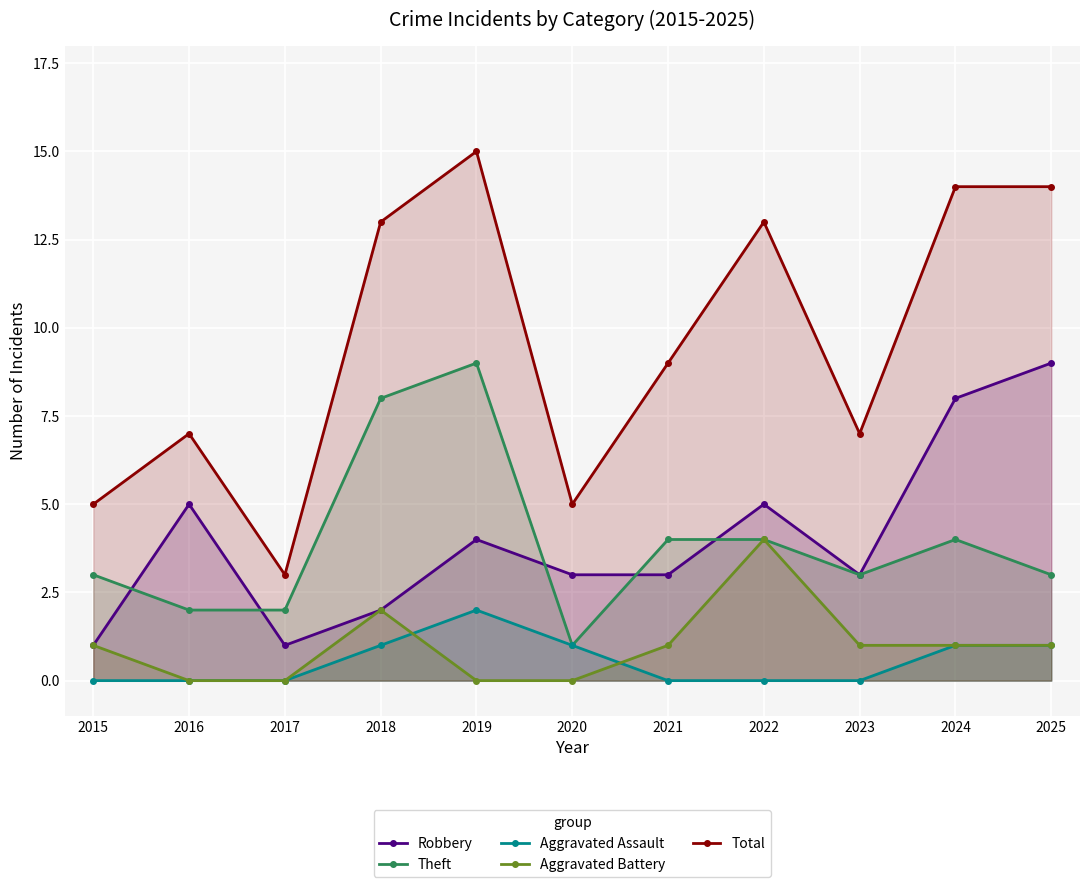

True or false: Aggravated Assault and Theft cross at least once.

False